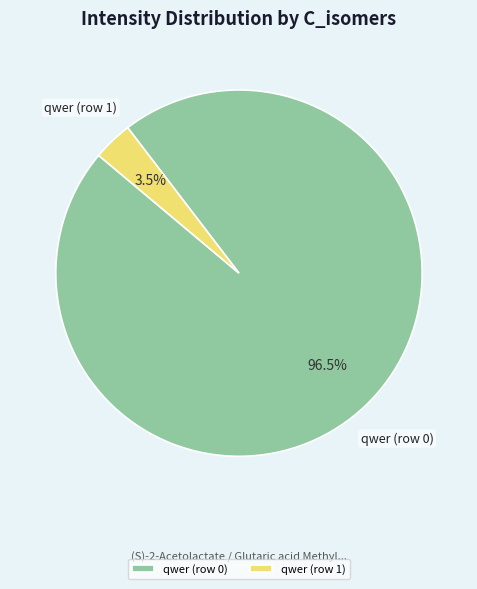

Do qwer (row 1) and qwer (row 0) together represent more than half of the pie?

Yes